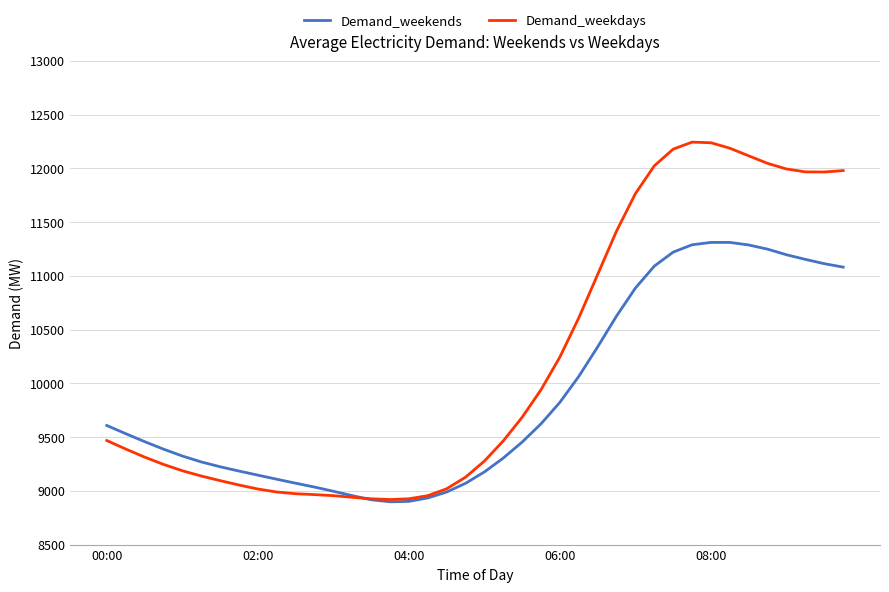

Which series has the widest spread of values?

Demand_weekdays